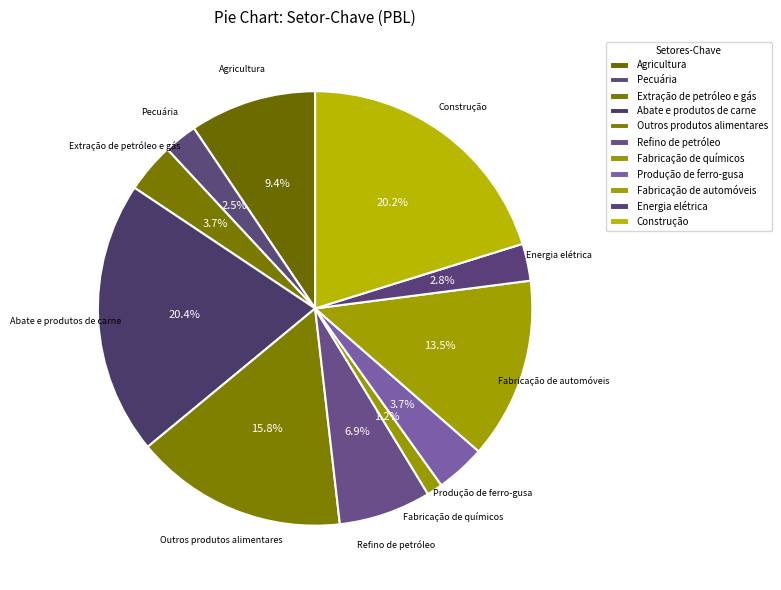

To the nearest percent, what is the difference between the Fabricação de automóveis and Agricultura slice percentages?

4%